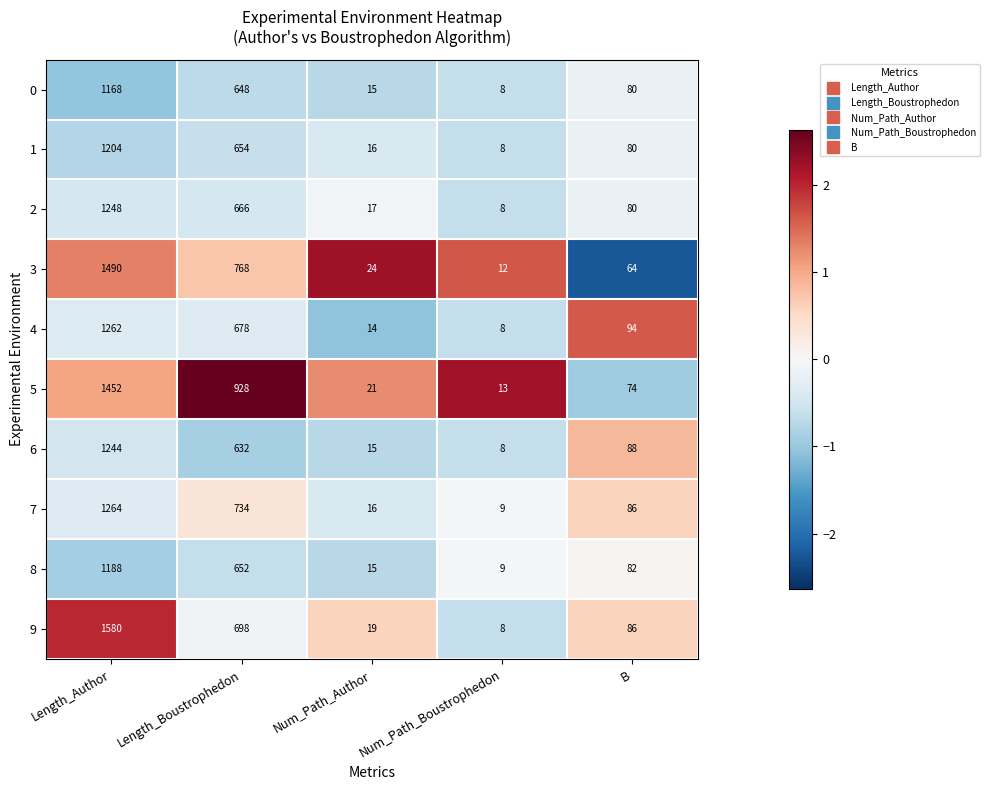

What is the maximum value for 2?

1248